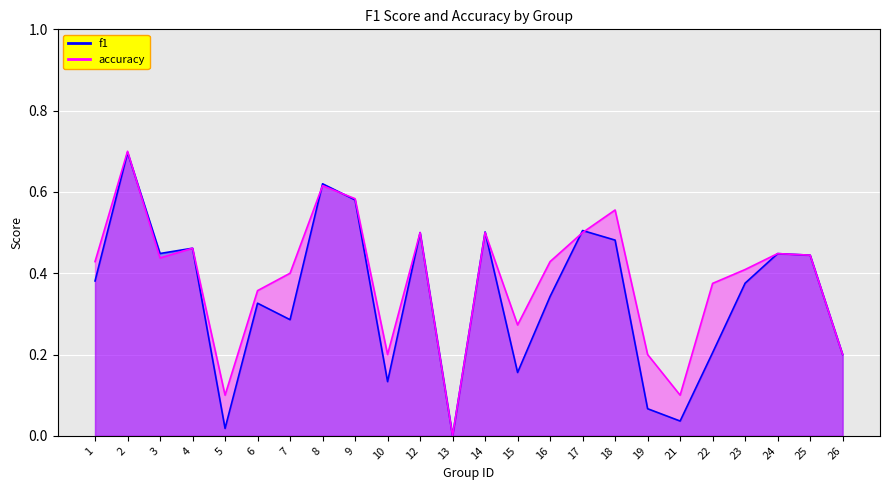

At 10, list the series in order from smallest to largest.

f1, accuracy